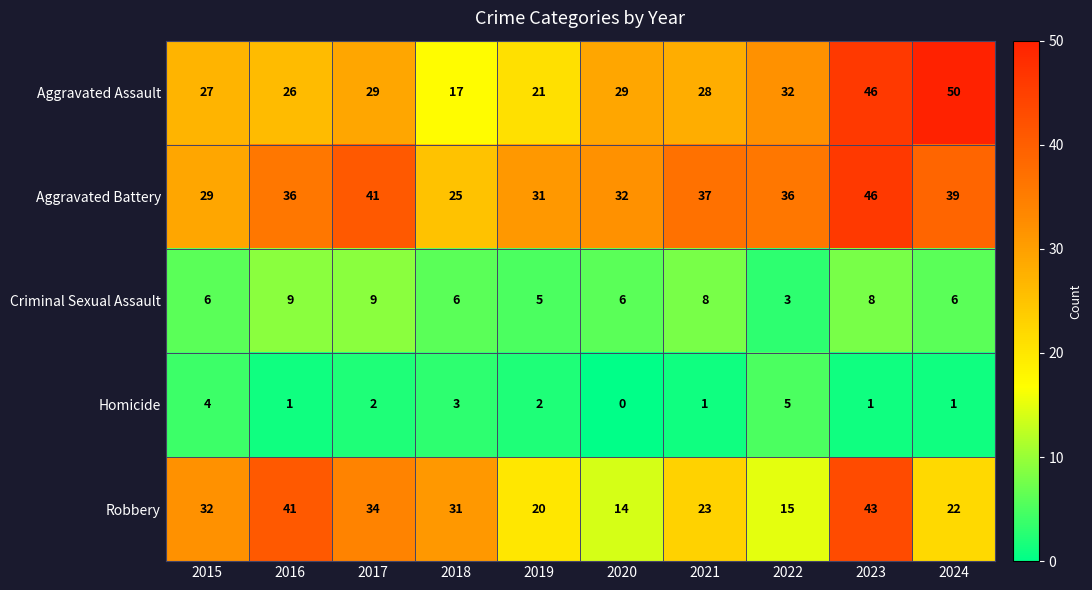

What is the average value of the Robbery series?

28